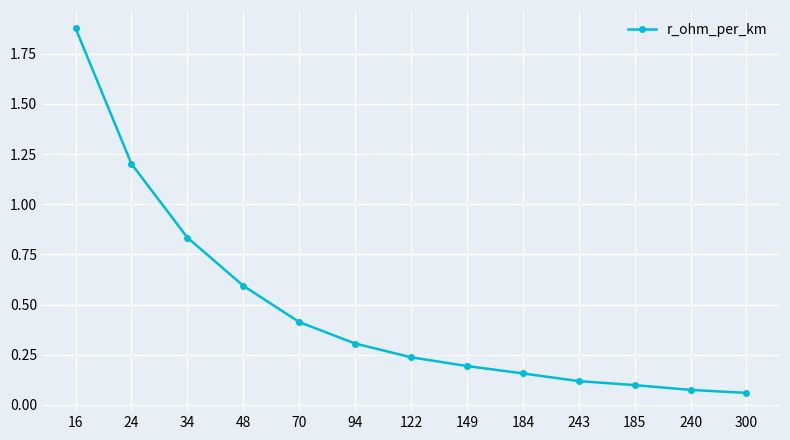

True or false: the data has more than 2 interior local peaks.

False